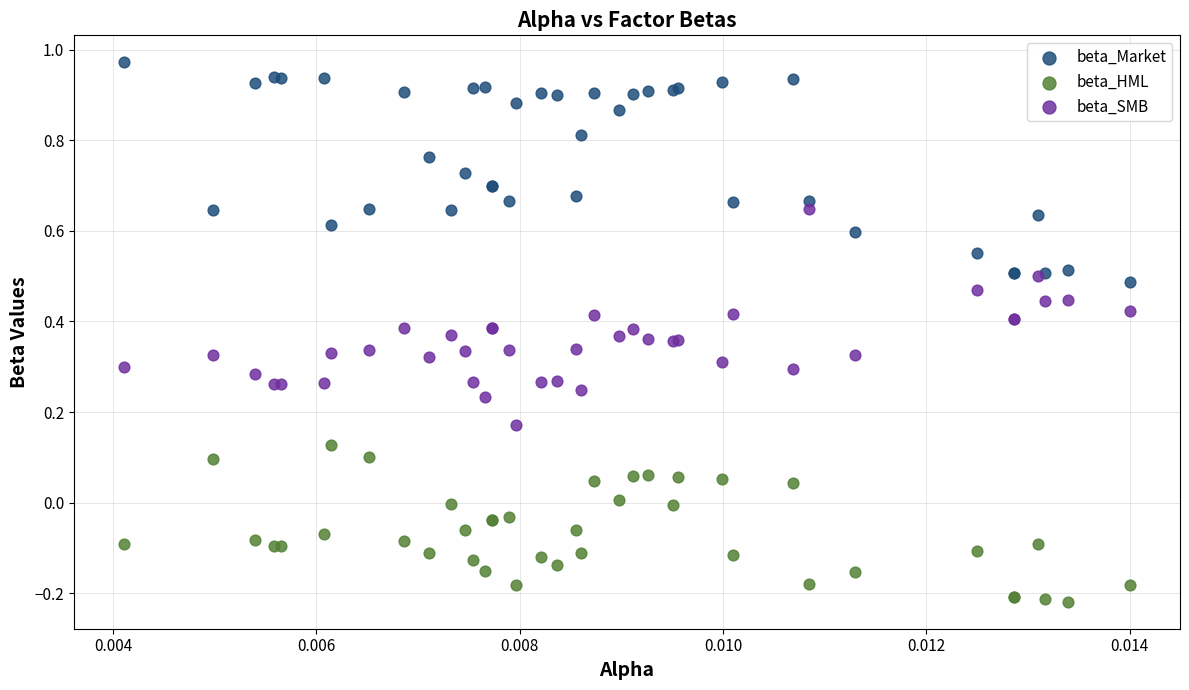

Which series contains the highest Y value?

beta_Market